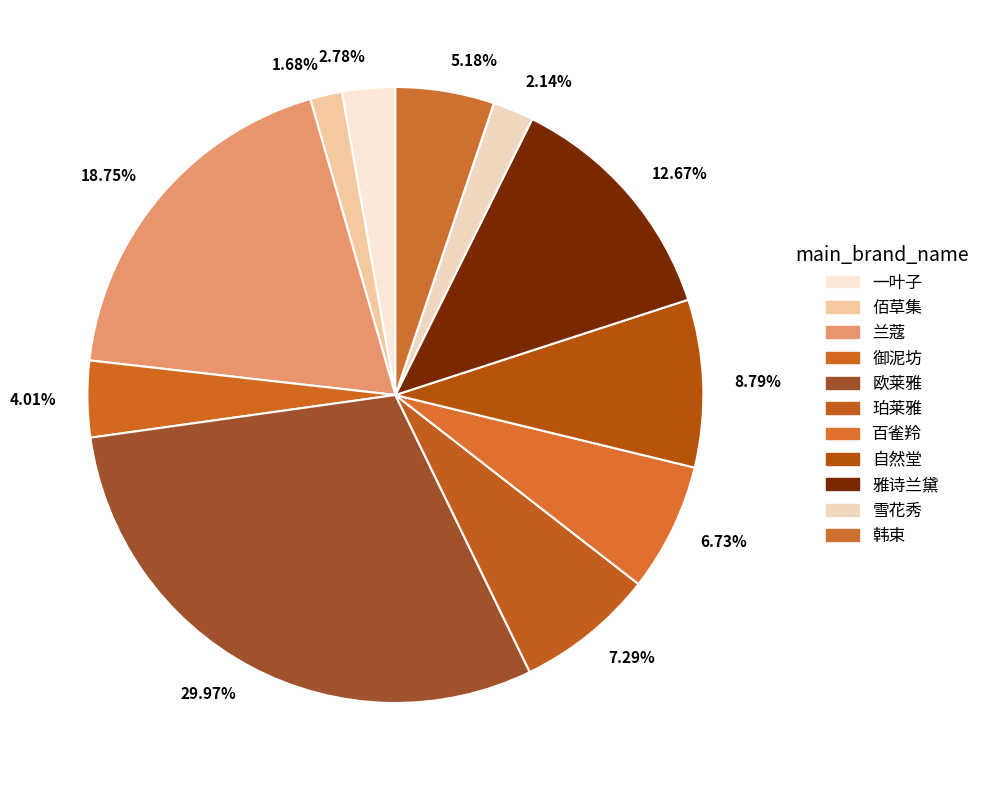

To the nearest percent, what is the difference between the 欧莱雅 and 自然堂 slice percentages?

21%